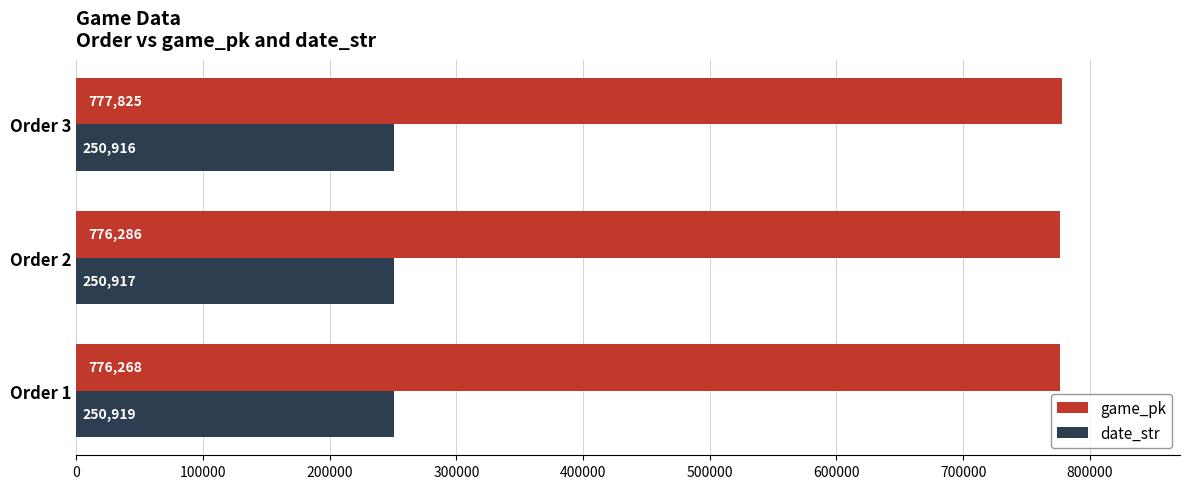

What is the difference between the maximum and minimum values in the date_str series?

3